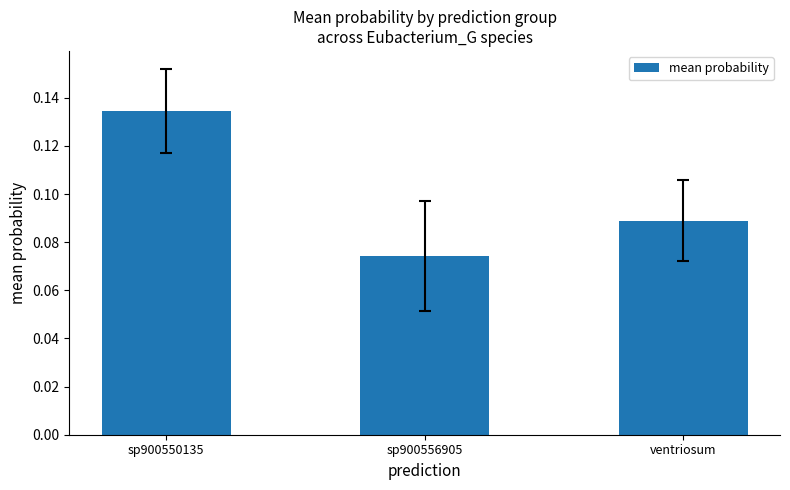

The chart shows a value of 0.2 at sp900550135. True or false?

False